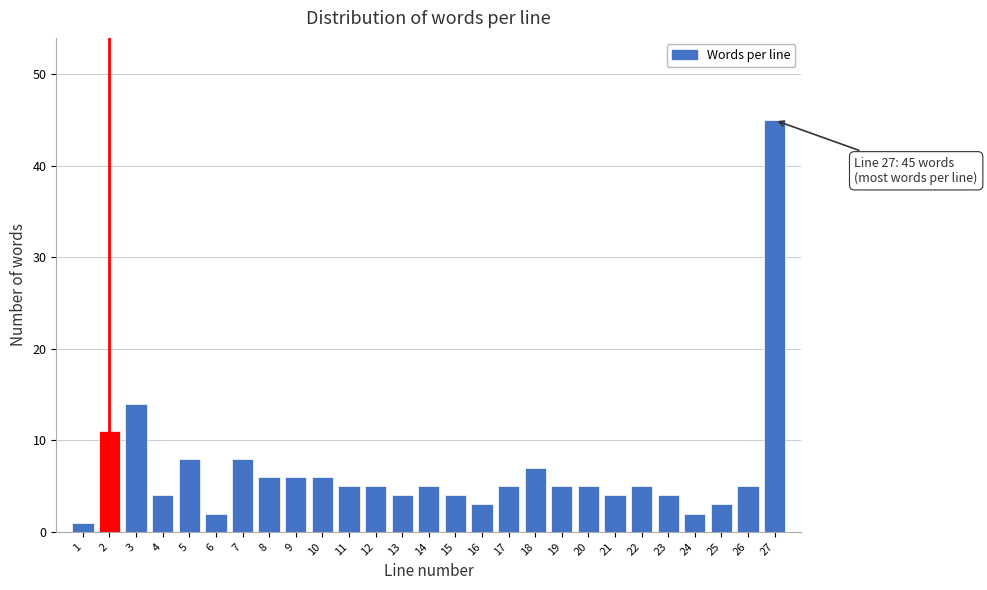

Reading left to right, transcribe all the data shown in this chart.

1	11	14	4	8	2	8	6	6	6	5	5	4	5	4	3	5	7	5	5	4	5	4	2	3	5	45